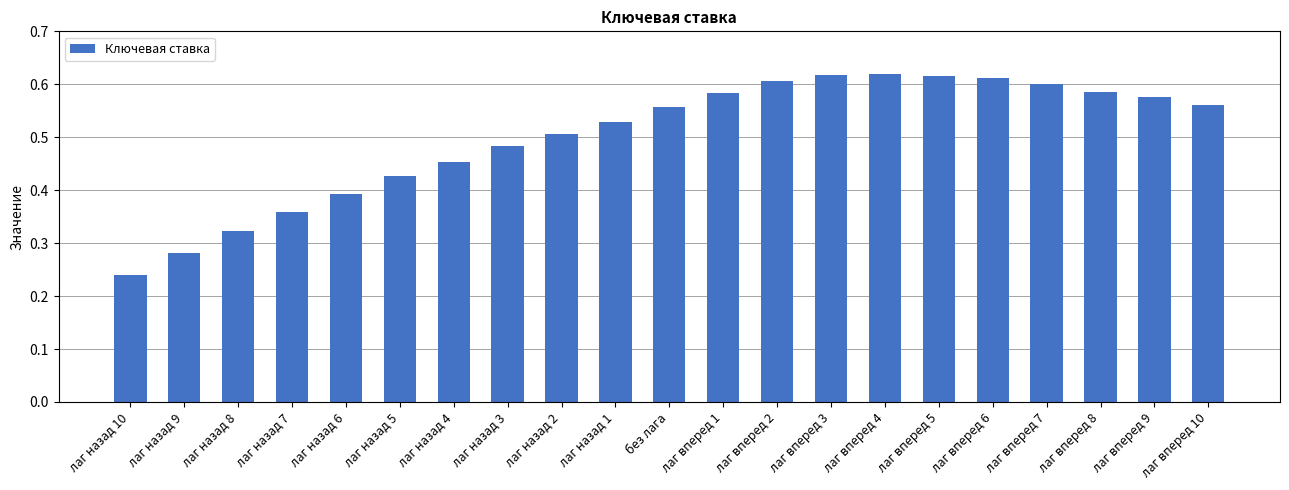

Which category has the lowest value across all series?

лаг назад 10